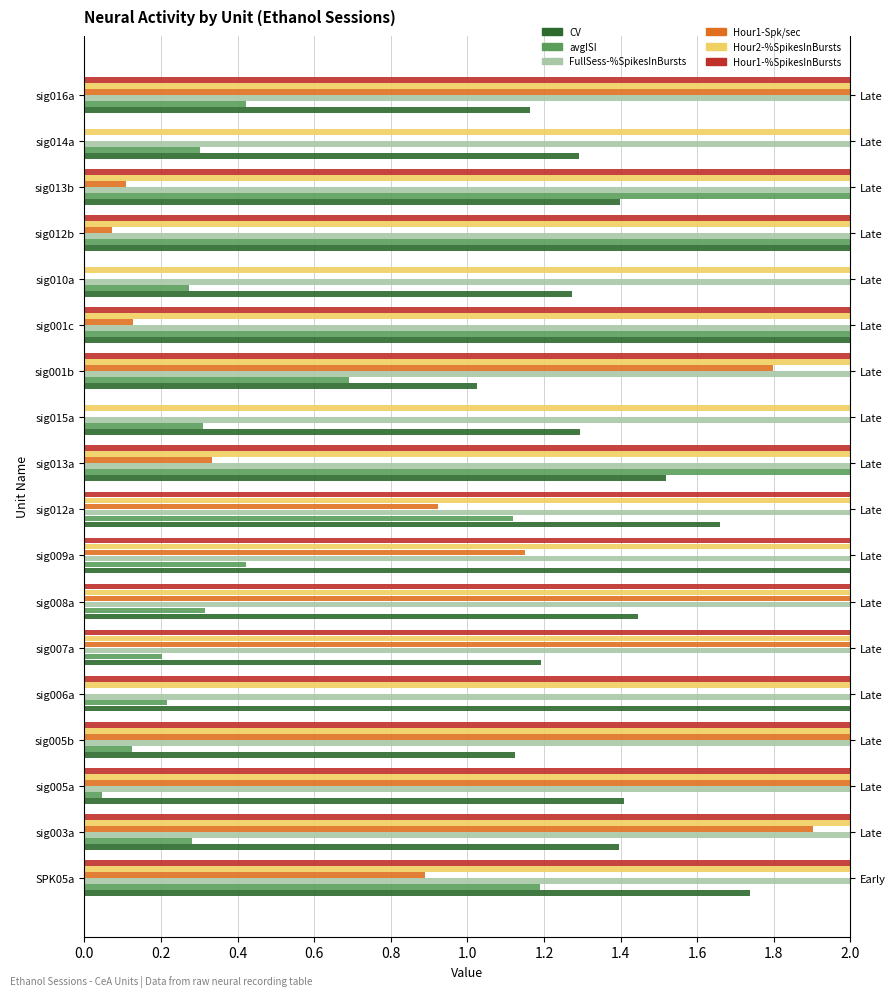

How many groups of bars are there?

18